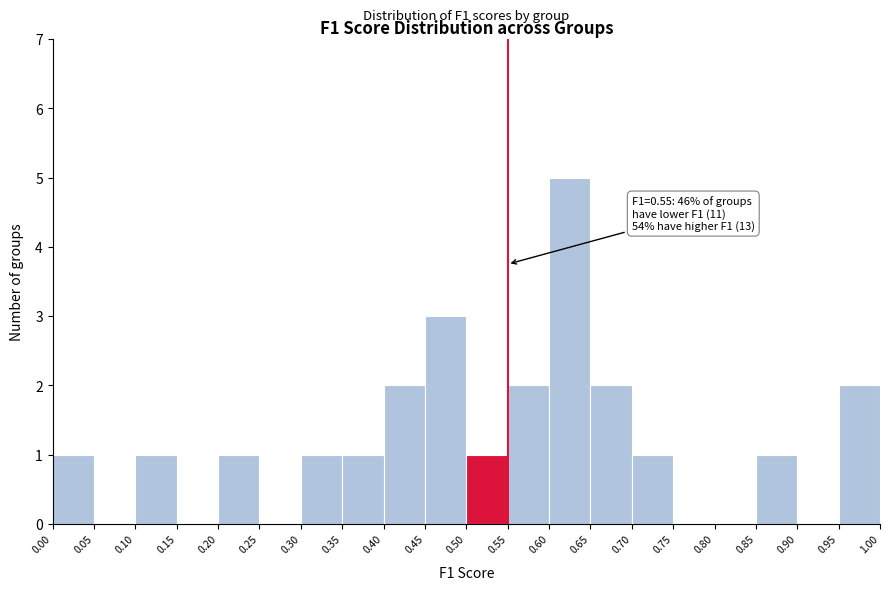

Over which range of the x-axis is the bar tallest?

0.60 to 0.65